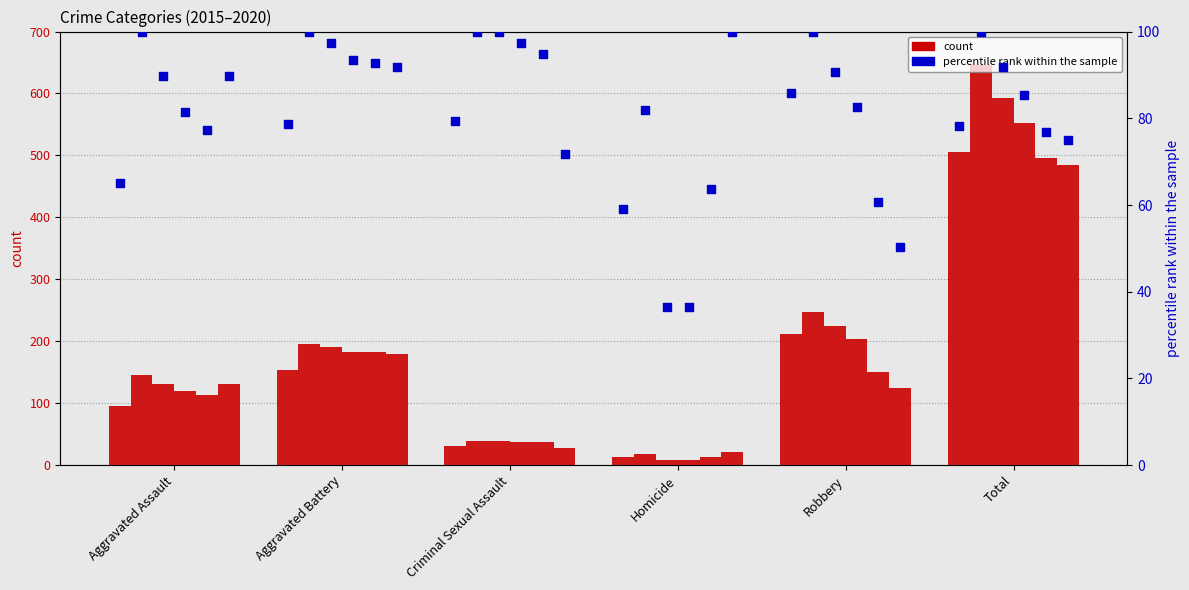

Is the value of pct 2017 at Robbery greater than the value of pct 2018 at Homicide?

Yes